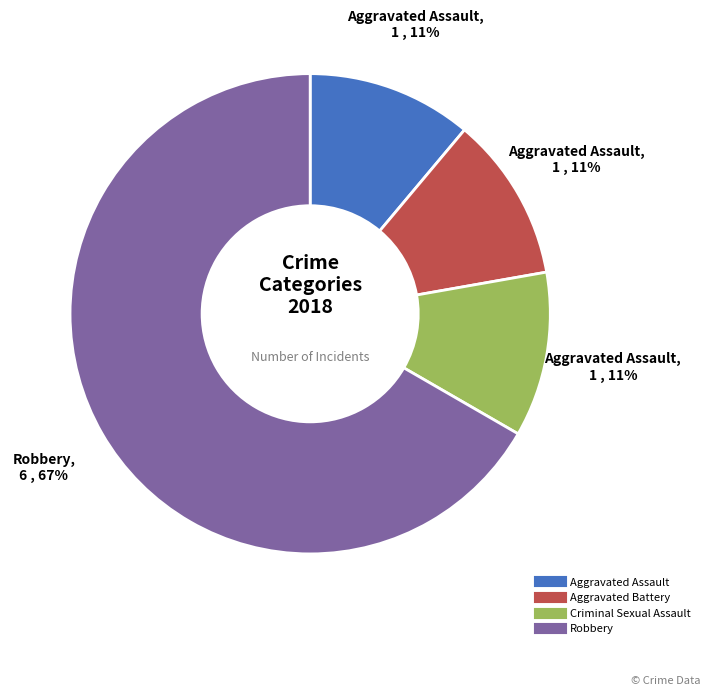

Which category has the biggest portion of the pie?

Robbery